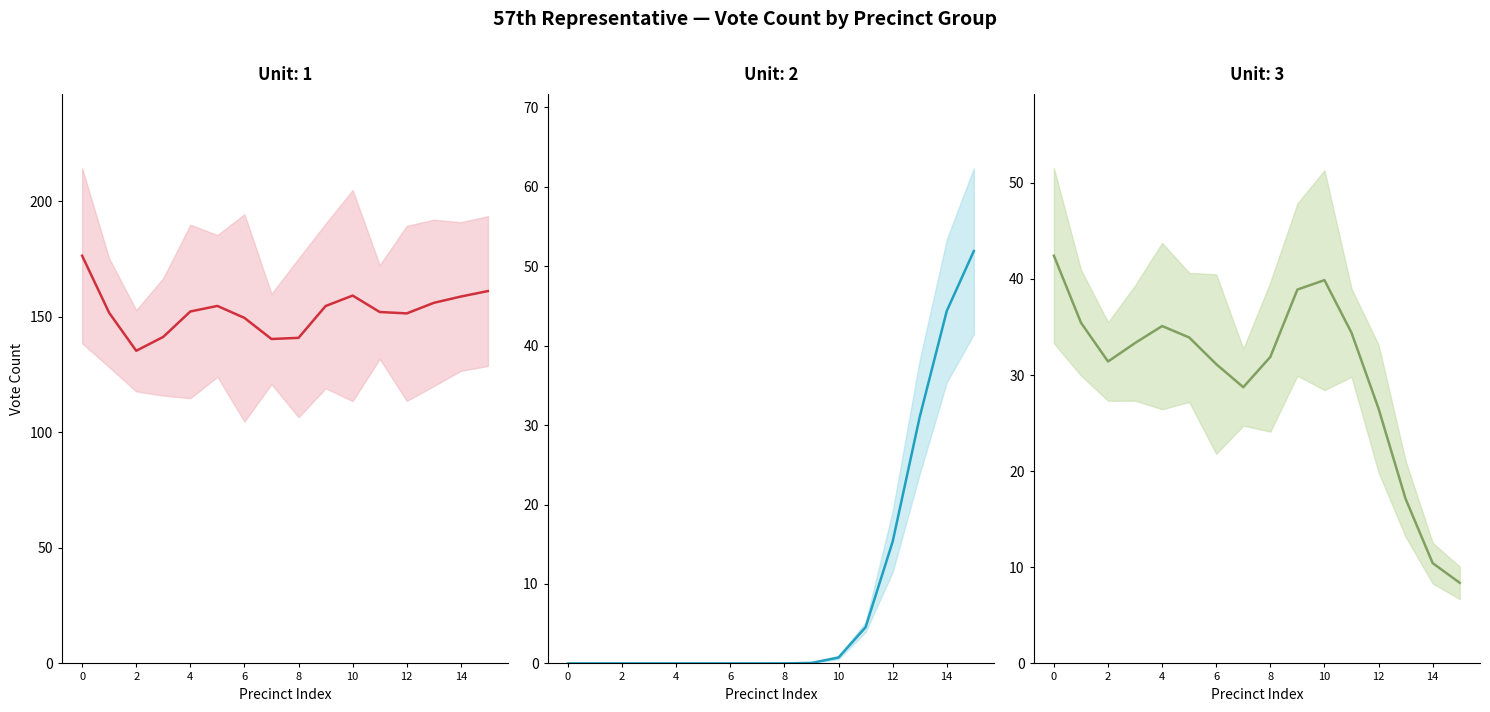

At which category is the sum across all series the highest?

15